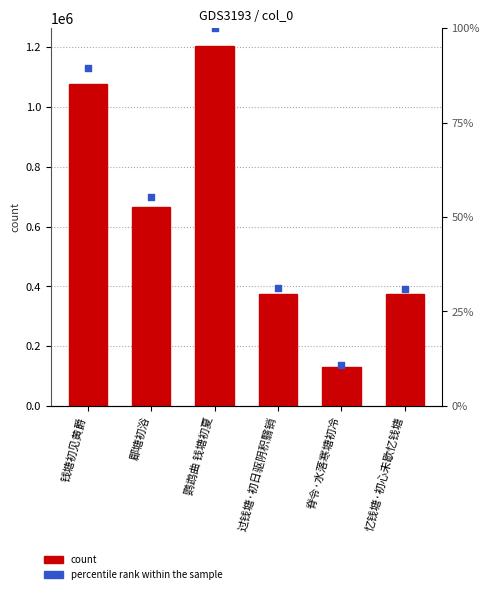

Which series has the widest spread of Y values?

col_0